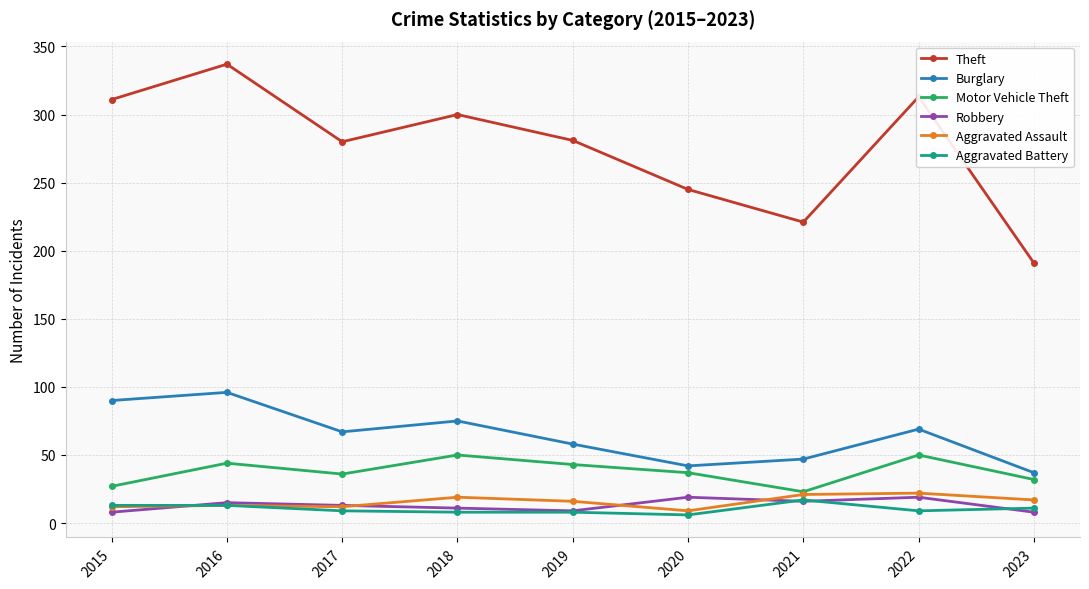

Which series has the largest range (max minus min)?

Theft